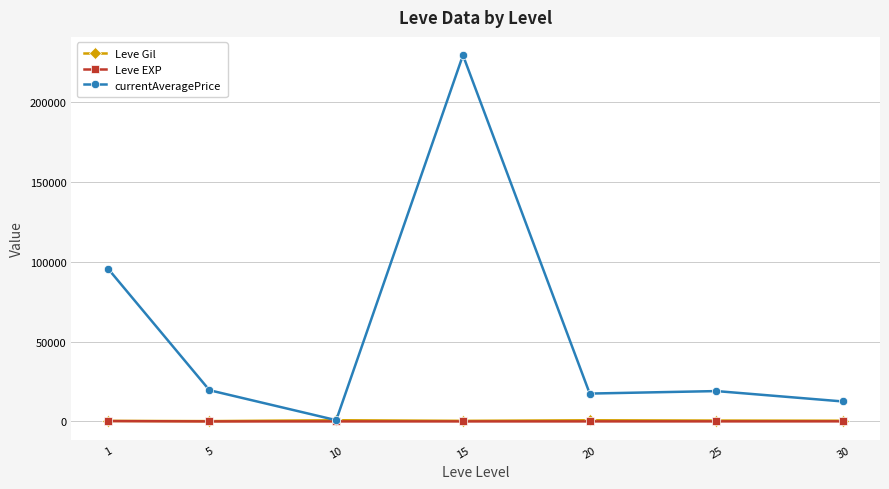

Is the value of Leve Gil at 25 greater than the value of currentAveragePrice at 30?

No